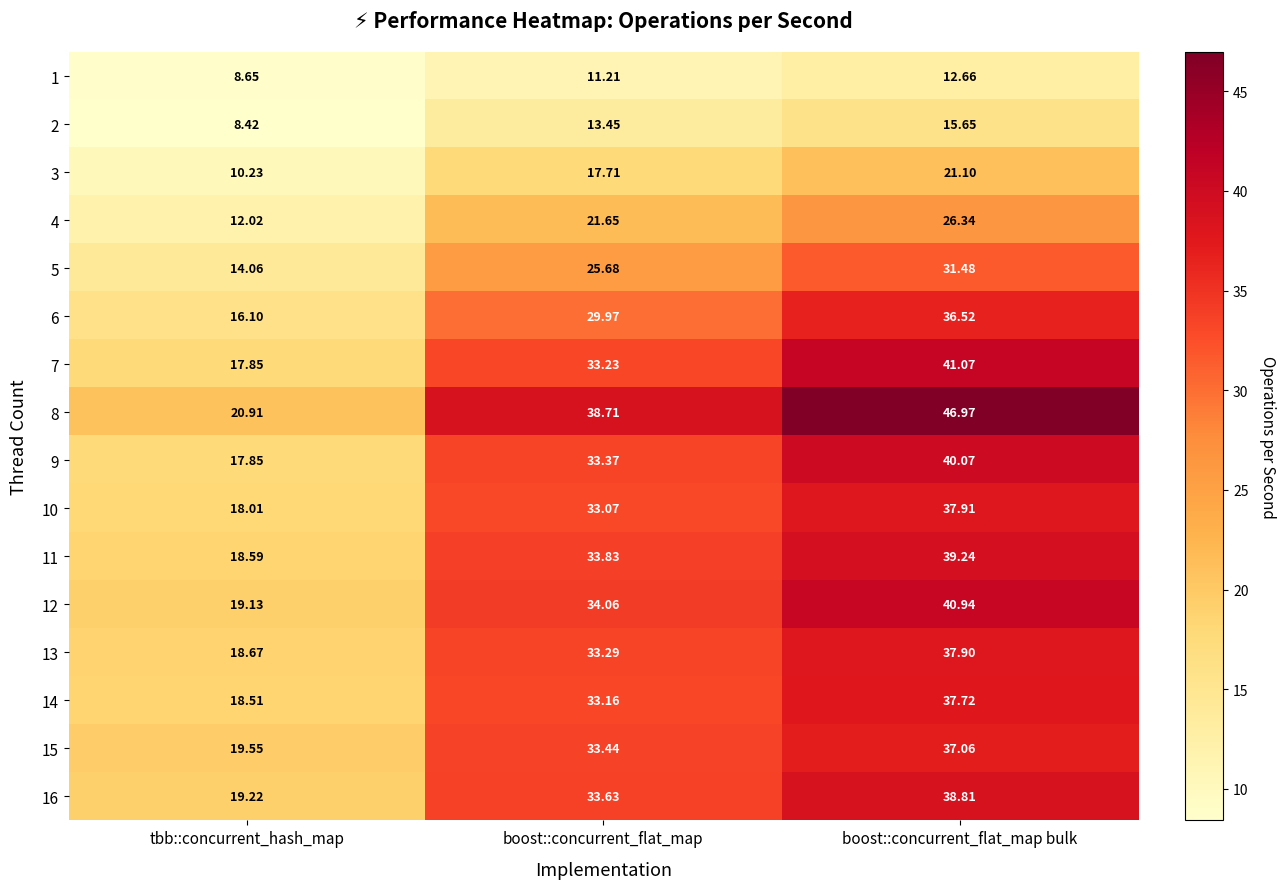

Between boost::concurrent_flat_map and boost::concurrent_flat_map bulk, which series saw the biggest shift?

8